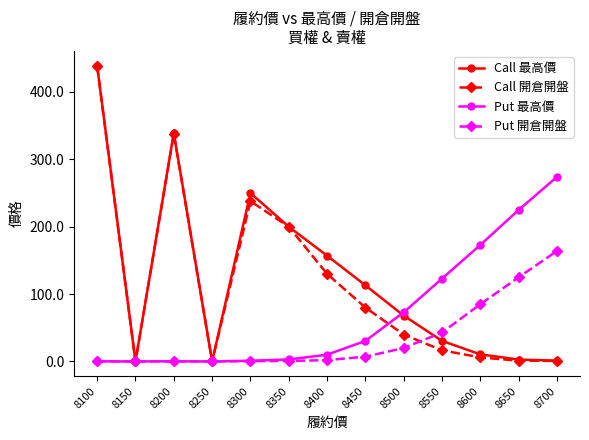

Is it true that Put 開倉開盤 equals 0.7 at 8350?

True